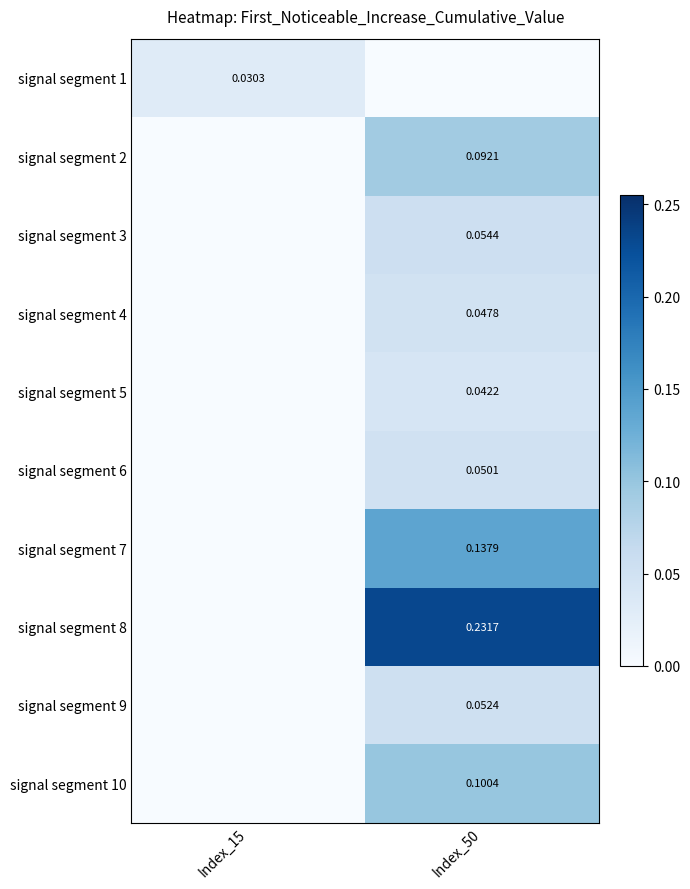

Is the value of signal segment 1 at Index_15 greater than the value of signal segment 4 at Index_50?

No